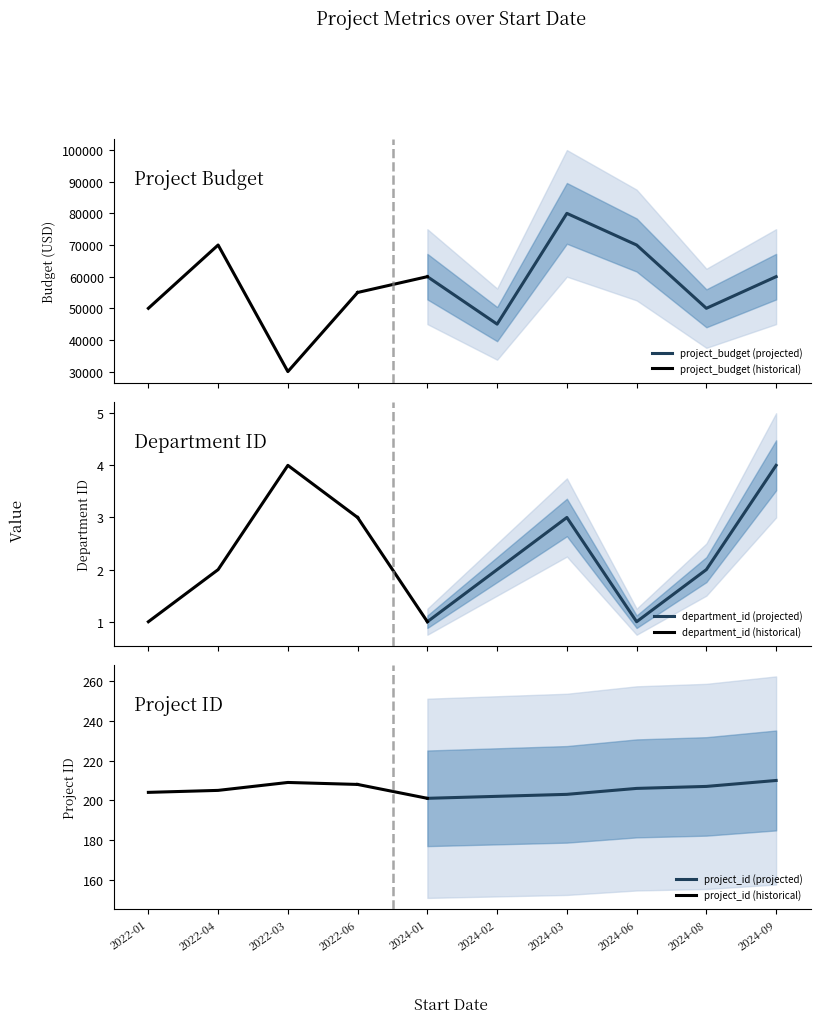

Reading left to right, transcribe all the data shown in this chart.

project_budget: 50000	70000	30000	55000	60000	45000	80000	70000	50000	60000
department_id: 1	2	4	3	1	2	3	1	2	4
project_id: 204	205	209	208	201	202	203	206	207	210